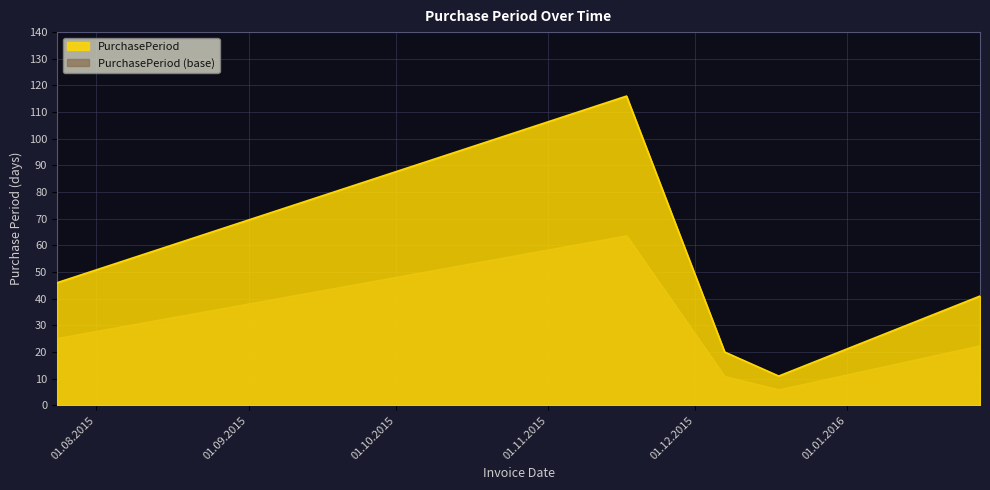

What is the greatest value displayed?

116.0